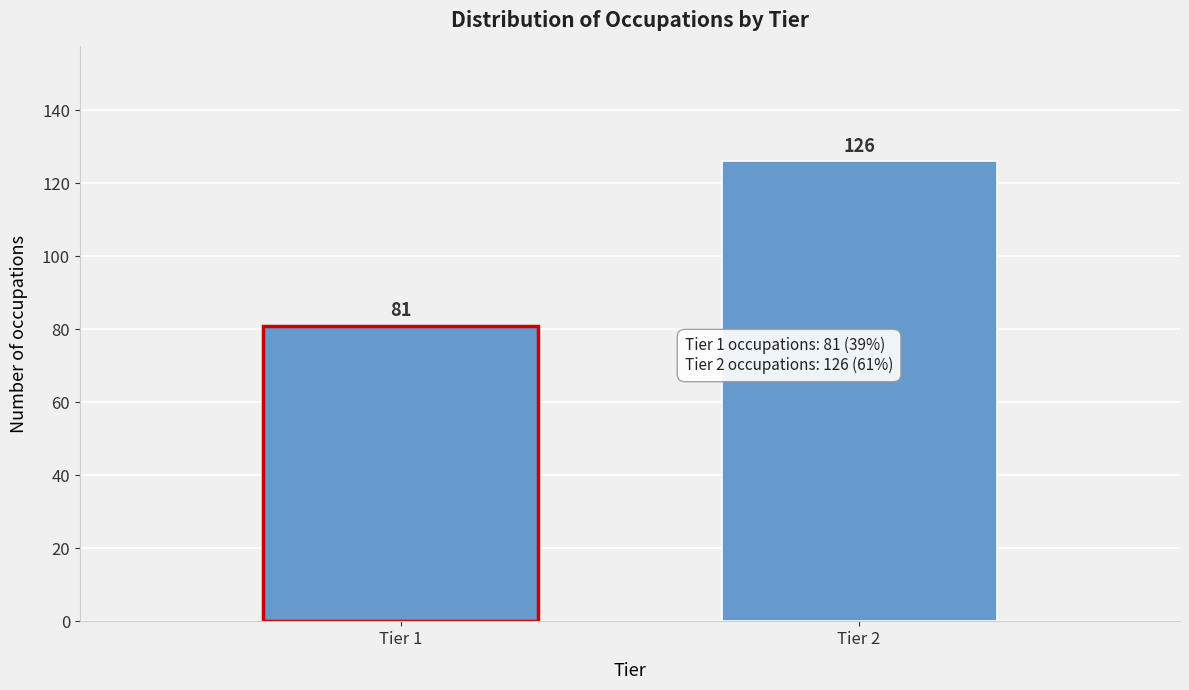

Reading left to right, what are all the values shown in this chart?

Tier 1=81	Tier 2=126